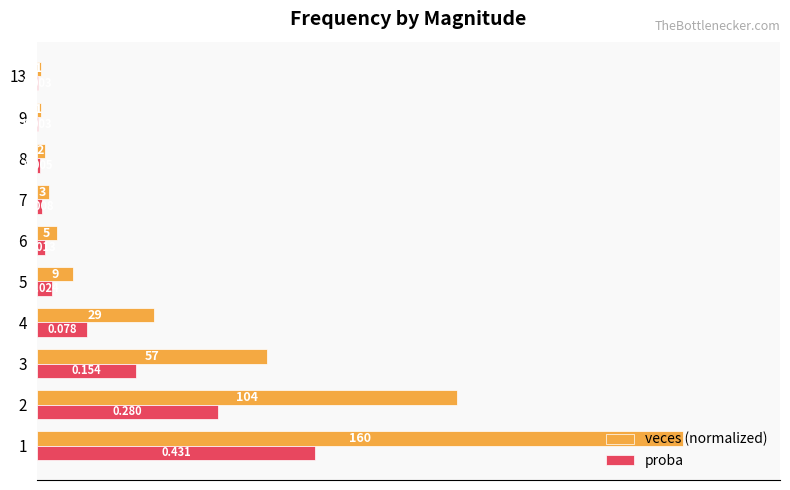

Is the value of proba at 5 greater than the value of veces (normalized) at 4?

No